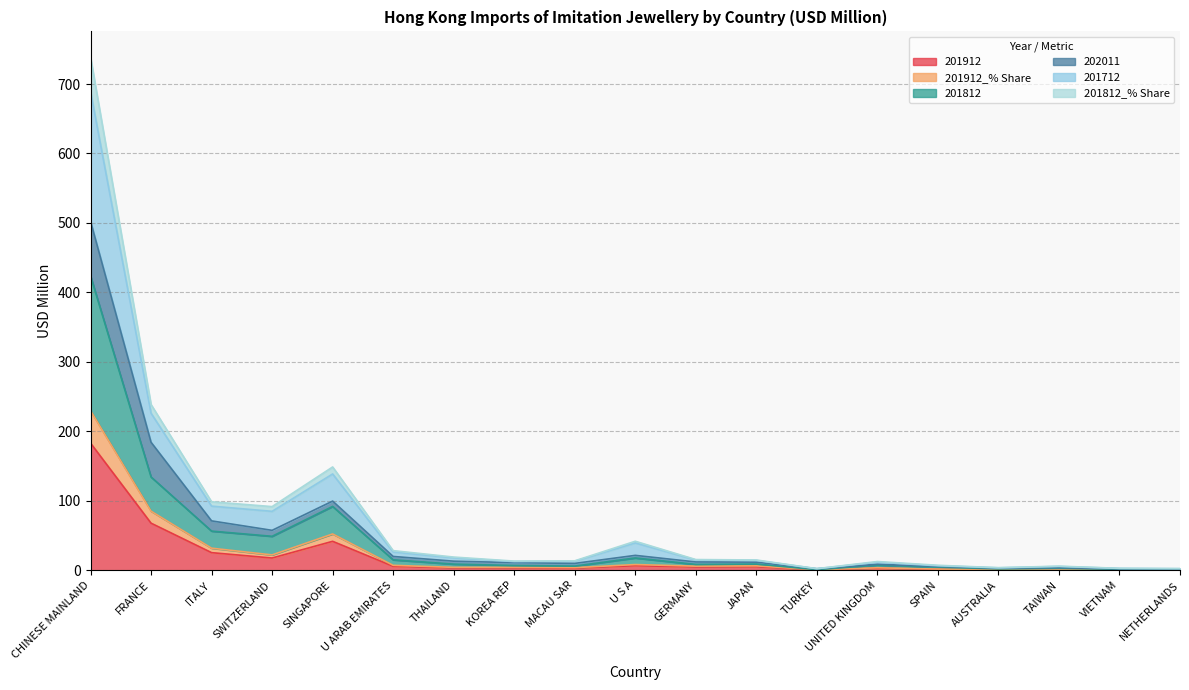

At how many categories does at least one series exceed 538?

1